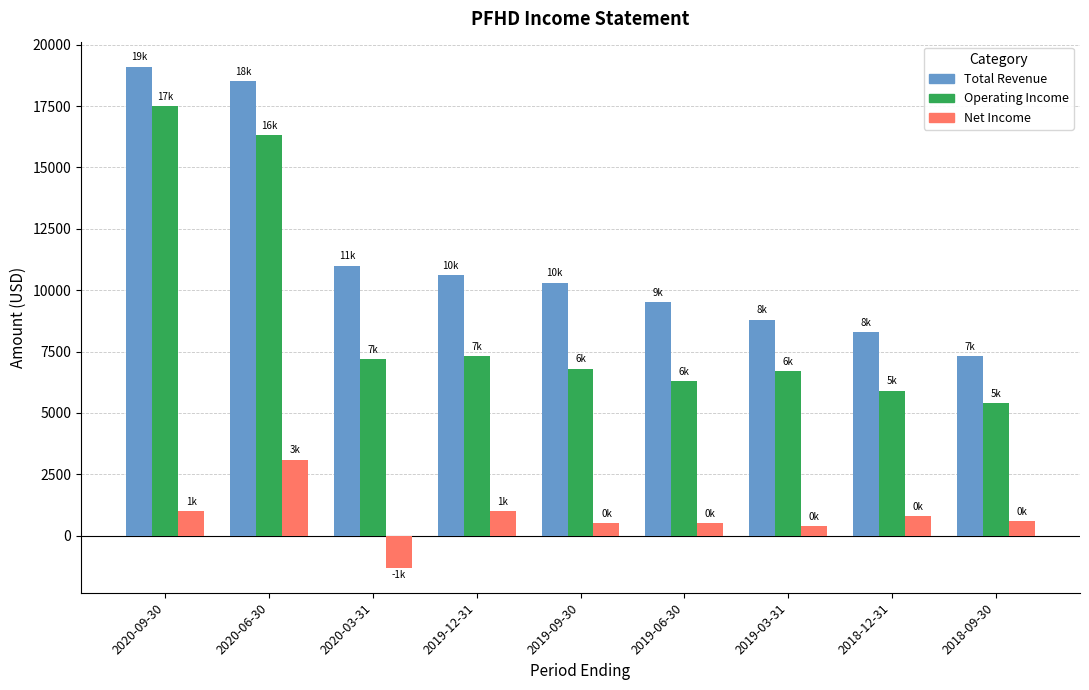

True or false: Operating Income has a value of 5900 at 2018-12-31.

True